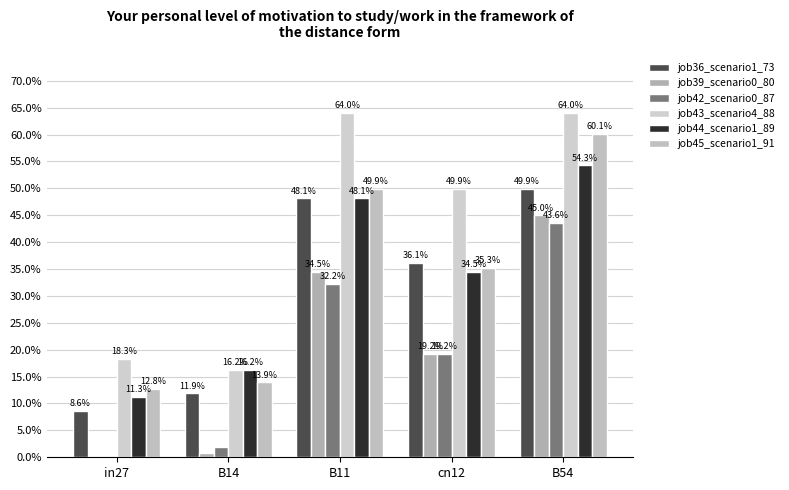

Reading left to right, extract all data points from this chart.

job36_scenario1_73: in27=0.1	B14=0.1	B11=0.5	cn12=0.4	B54=0.5
job39_scenario0_80: in27=0.0	B14=0.0	B11=0.3	cn12=0.2	B54=0.4
job42_scenario0_87: in27=0.0	B14=0.0	B11=0.3	cn12=0.2	B54=0.4
job43_scenario4_88: in27=0.2	B14=0.2	B11=0.6	cn12=0.5	B54=0.6
job44_scenario1_89: in27=0.1	B14=0.2	B11=0.5	cn12=0.3	B54=0.5
job45_scenario1_91: in27=0.1	B14=0.1	B11=0.5	cn12=0.4	B54=0.6